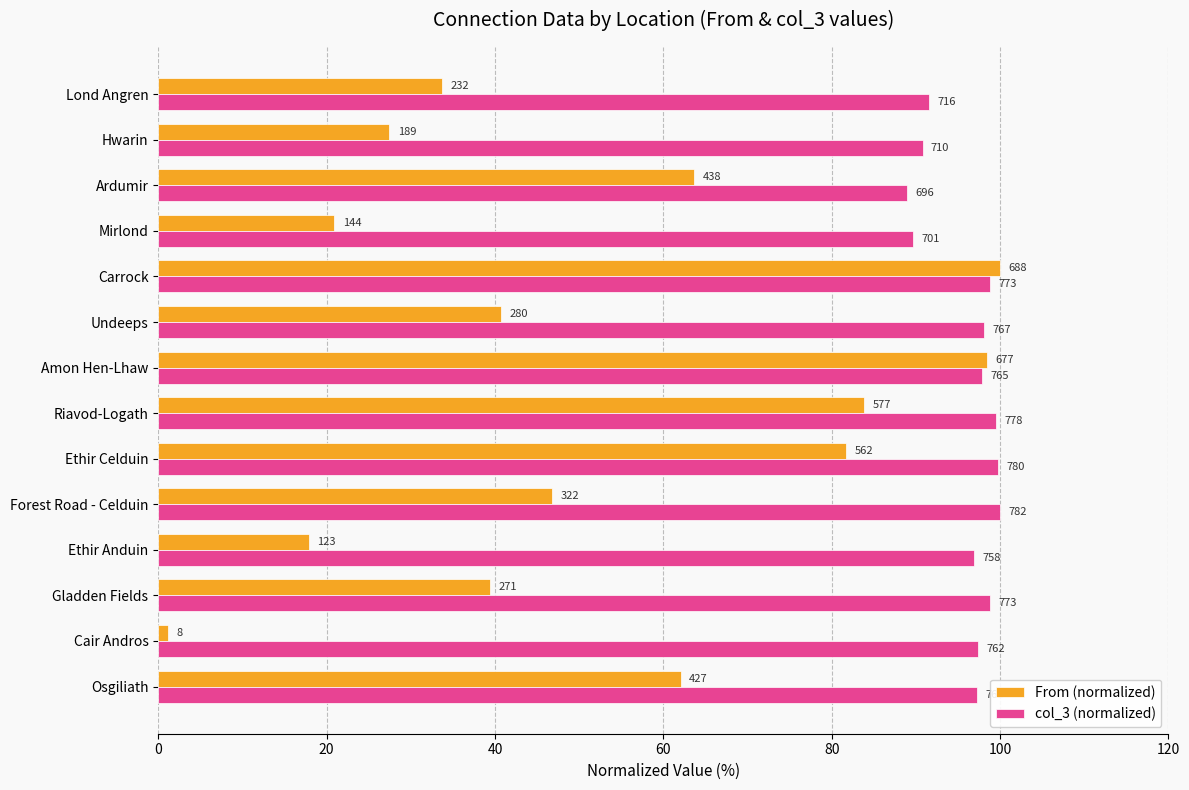

What are all the series names shown in the legend?

From (normalized), col_3 (normalized)